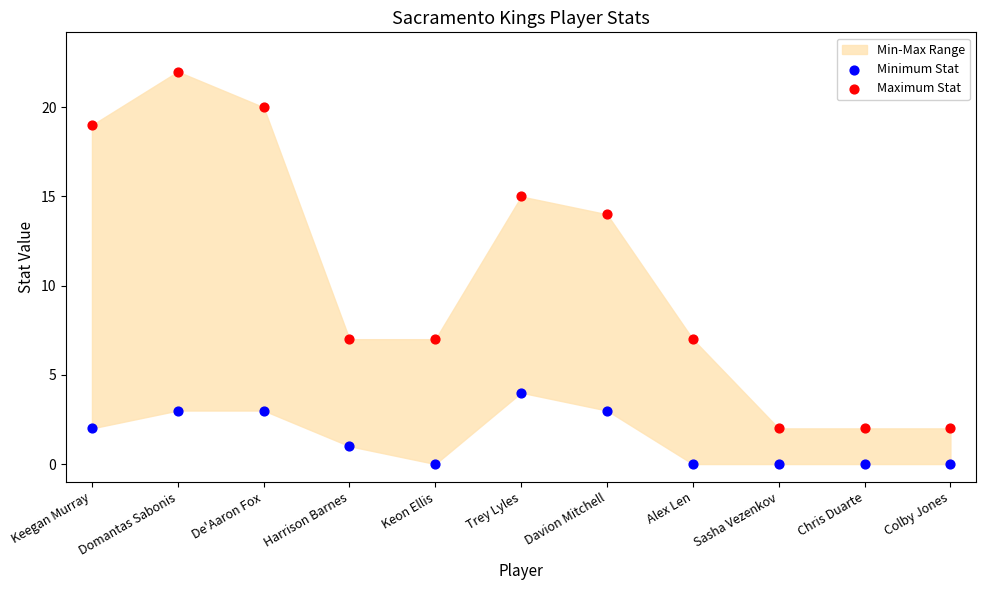

Across all data points, what is the range of Y values (max minus min)?

22